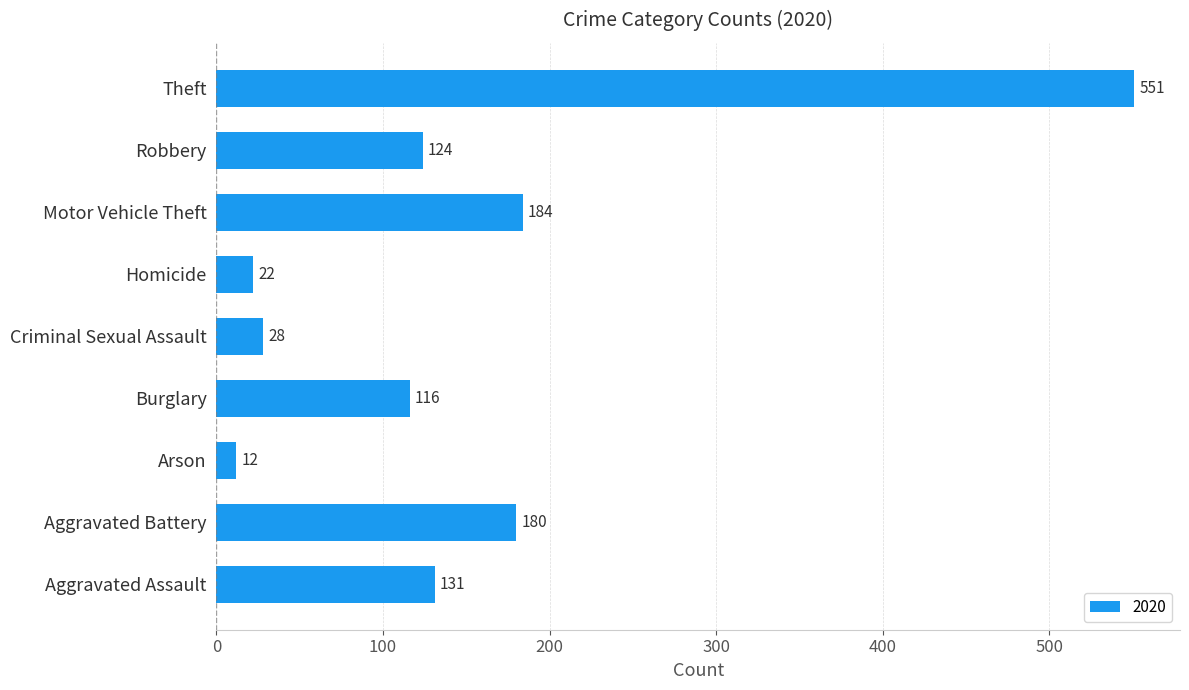

Rank the categories by value from highest to lowest.

Theft, Motor Vehicle Theft, Aggravated Battery, Aggravated Assault, Robbery, Burglary, Criminal Sexual Assault, Homicide, Arson